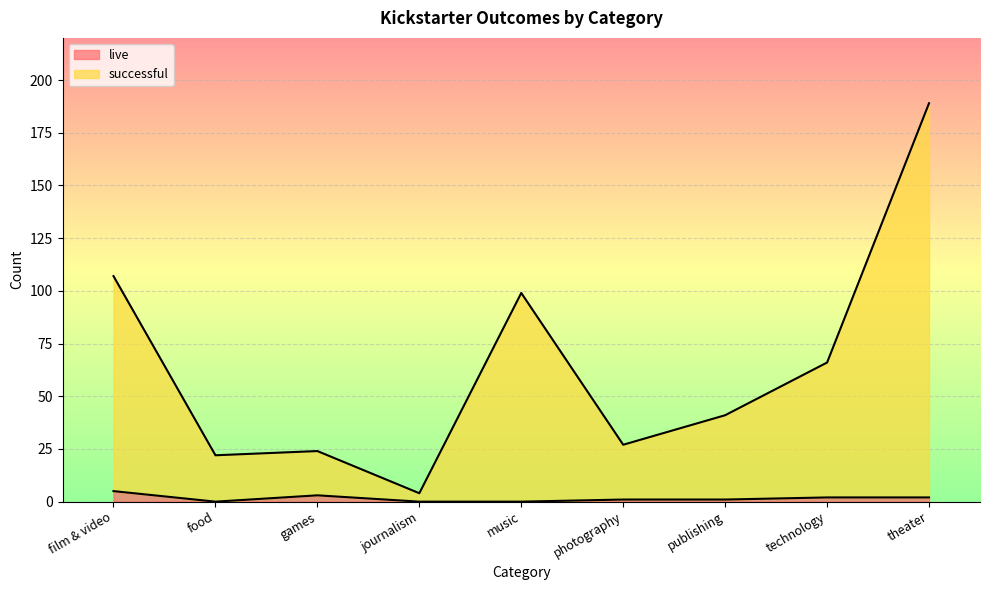

True or false: successful and live cross at least once.

False